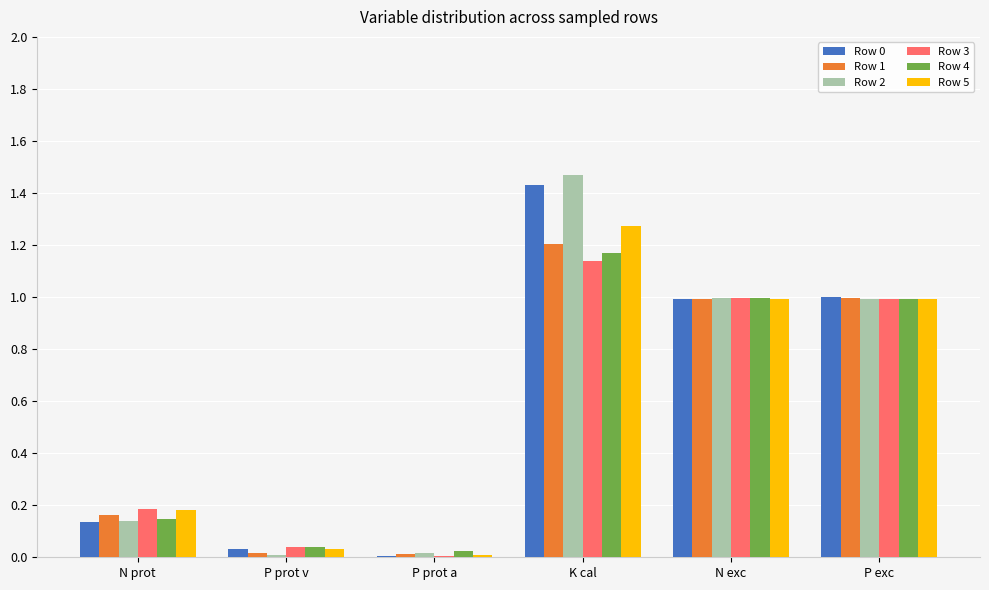

What is the approximate value of Row 2 at N exc?

1.0